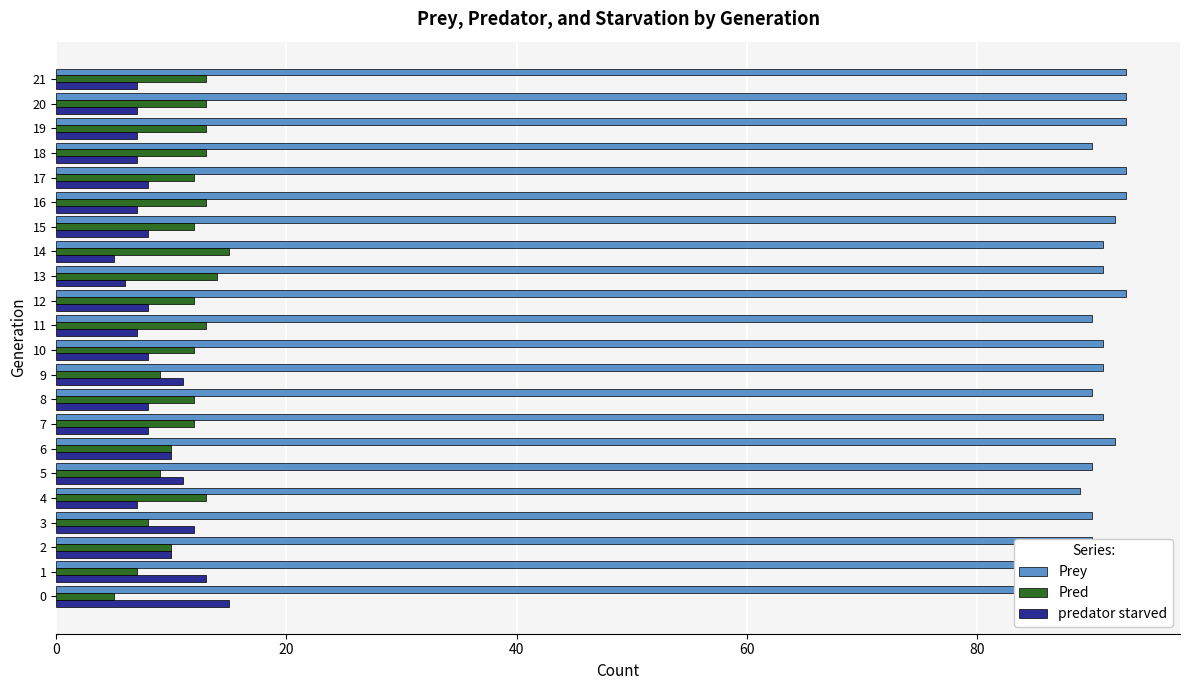

What is the difference between the maximum and second lowest values in the Pred series?

8